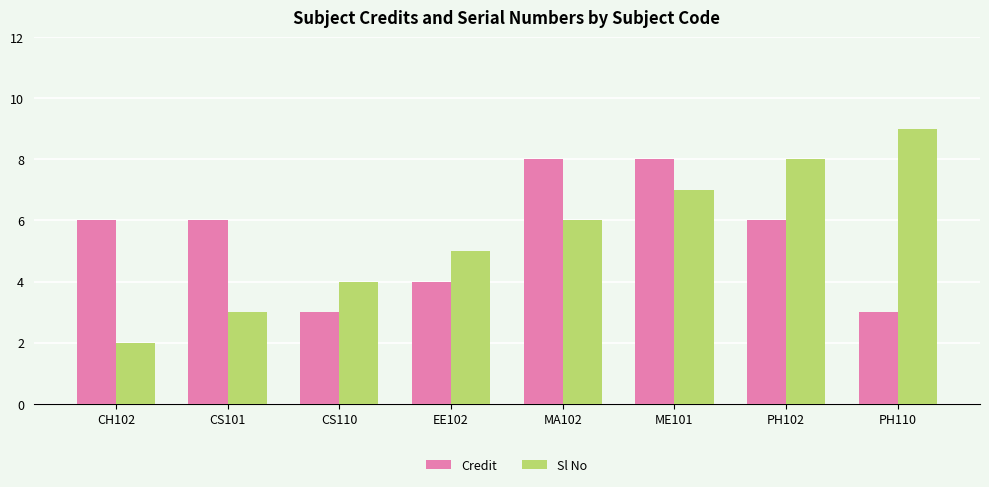

The Credit series shows 6 at CH102. True or false?

True